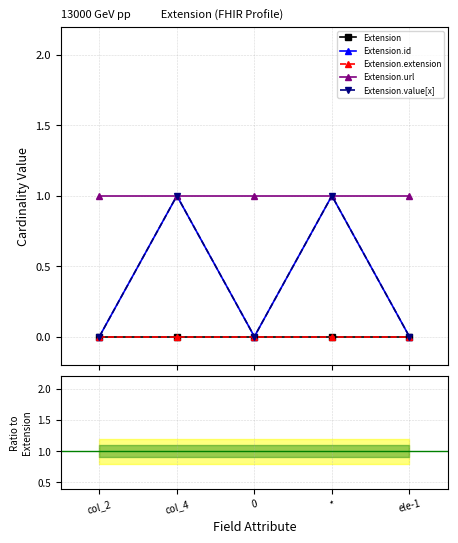

List the labels in order of Extension.extension value, largest first.

col_2, col_4, 0, *, ele-1